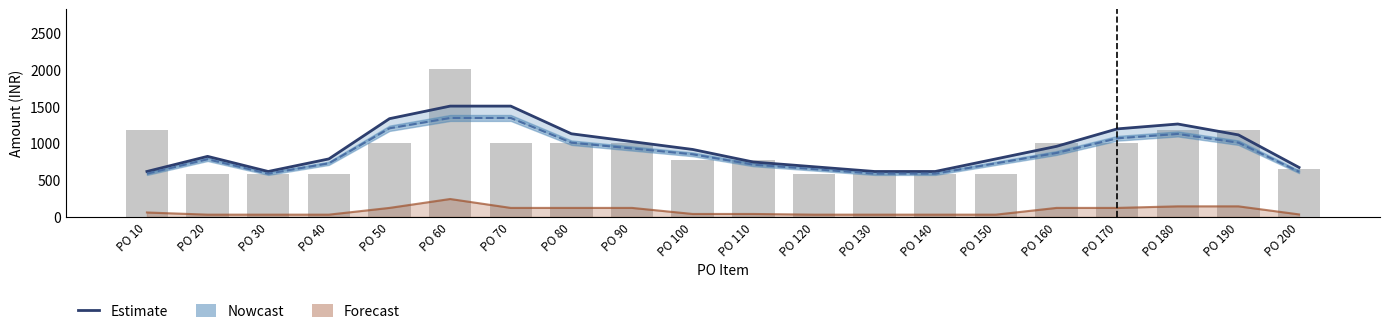

Rank the categories by value from highest to lowest.

PO 60, PO 70, PO 50, PO 180, PO 170, PO 80, PO 190, PO 90, PO 160, PO 100, PO 20, PO 40, PO 150, PO 110, PO 120, PO 200, PO 10, PO 30, PO 130, PO 140